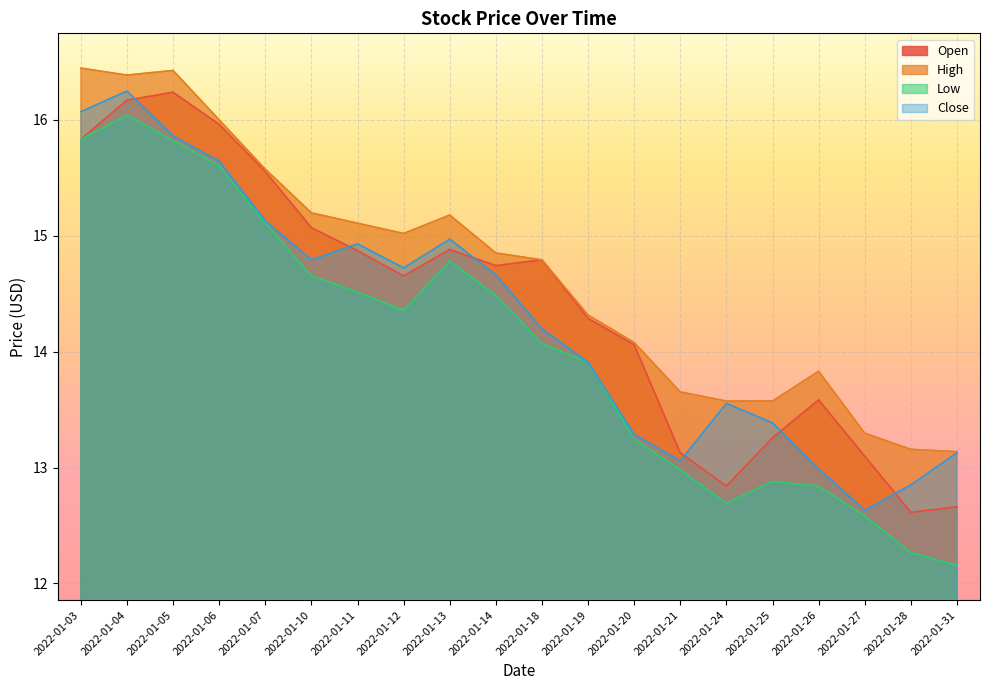

In Low, how many points are lower than both neighbors (excluding endpoints)?

2